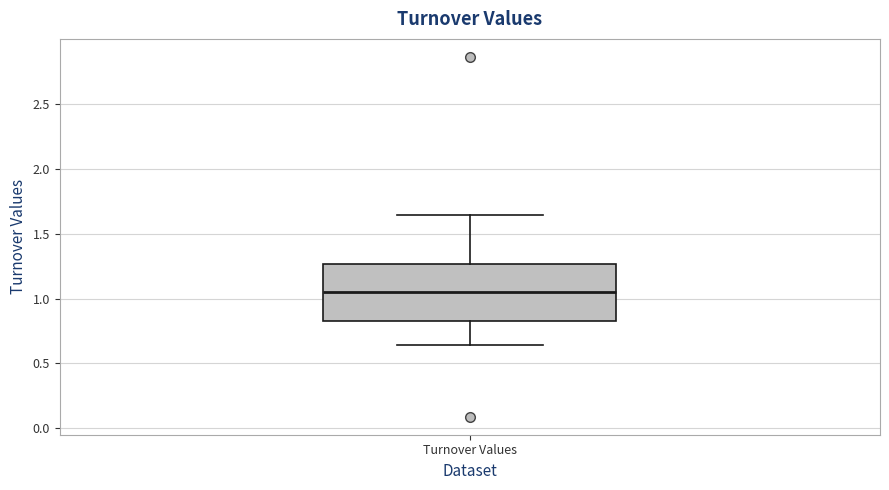

Transcribe this box plot: give where the median line is, the range the box spans, and where the two whiskers end, as read against the y-axis. The values are not printed on the chart, so give them approximately, as read against the axis.

median 1.05, box 0.85 to 1.25, whiskers 0.65 to 1.65